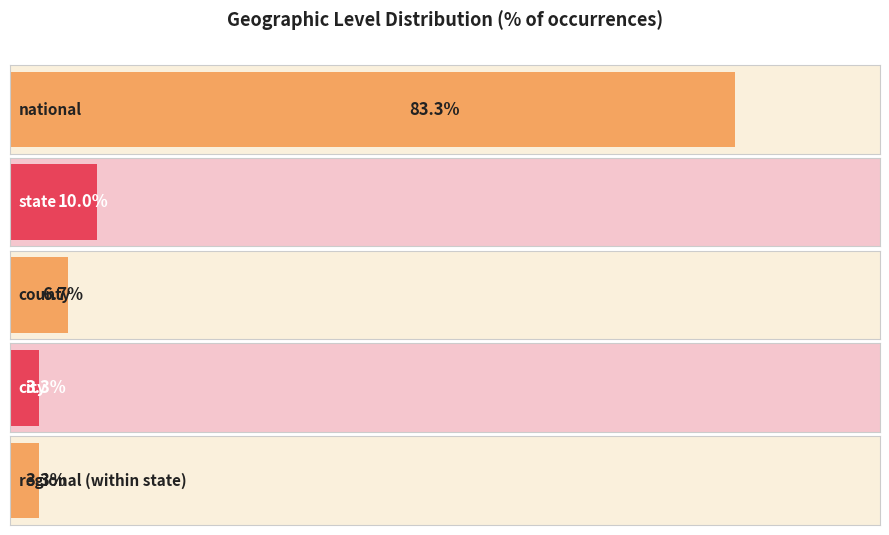

Between regional (within state) and county, which is larger?

county